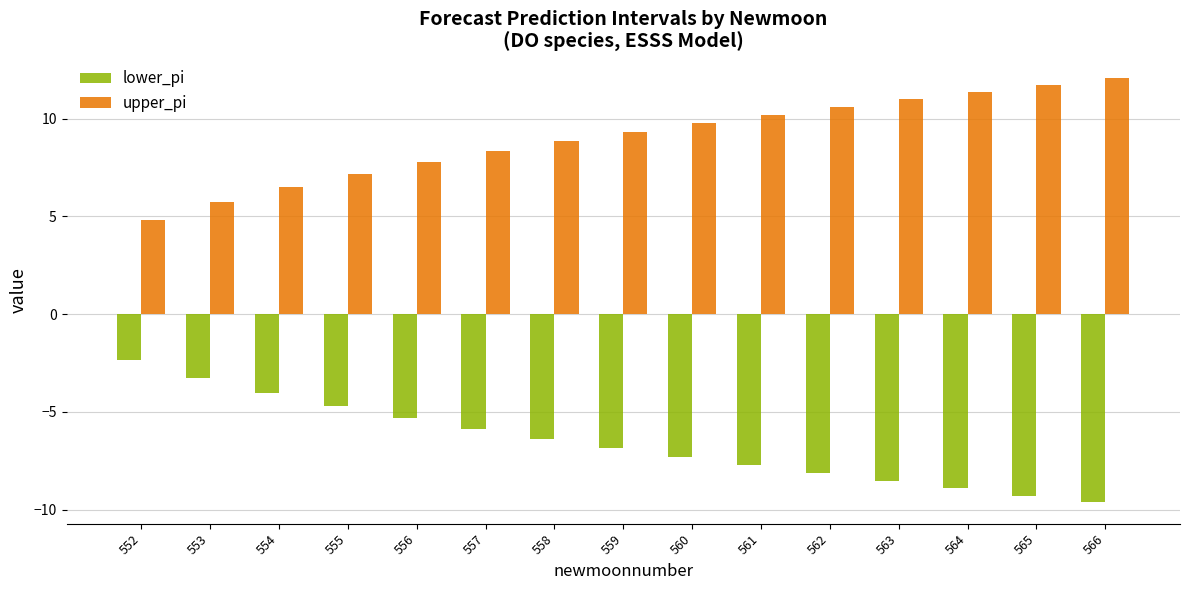

What is the maximum value shown in the chart?

12.1